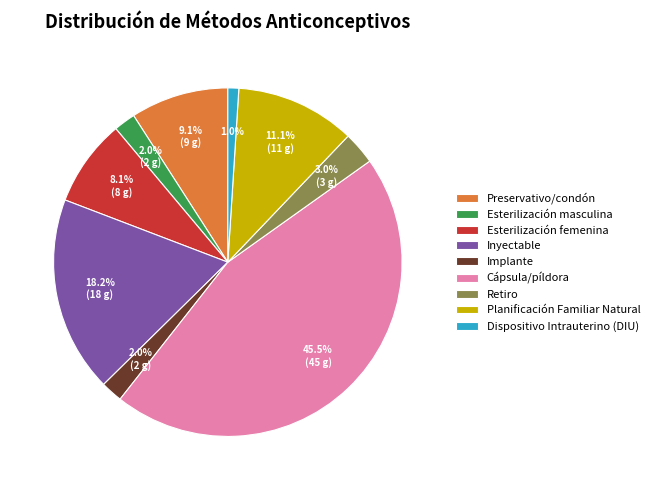

How many slices are in this pie chart?

9